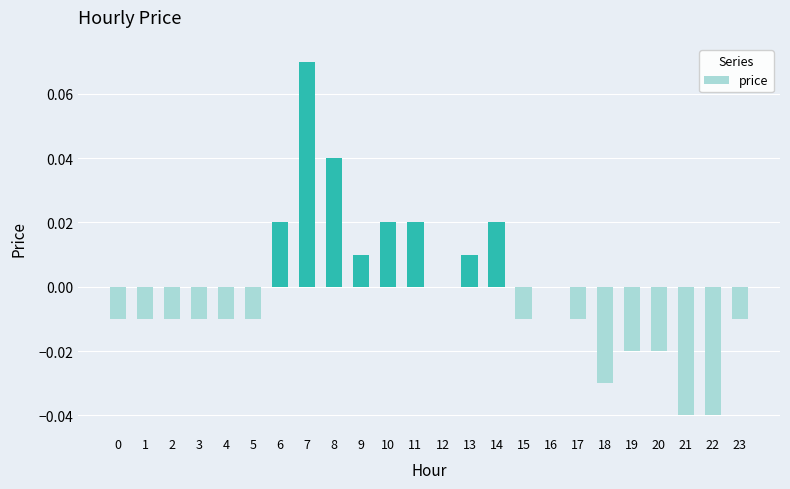

True or false: the data shows 0.0 at 8.

True